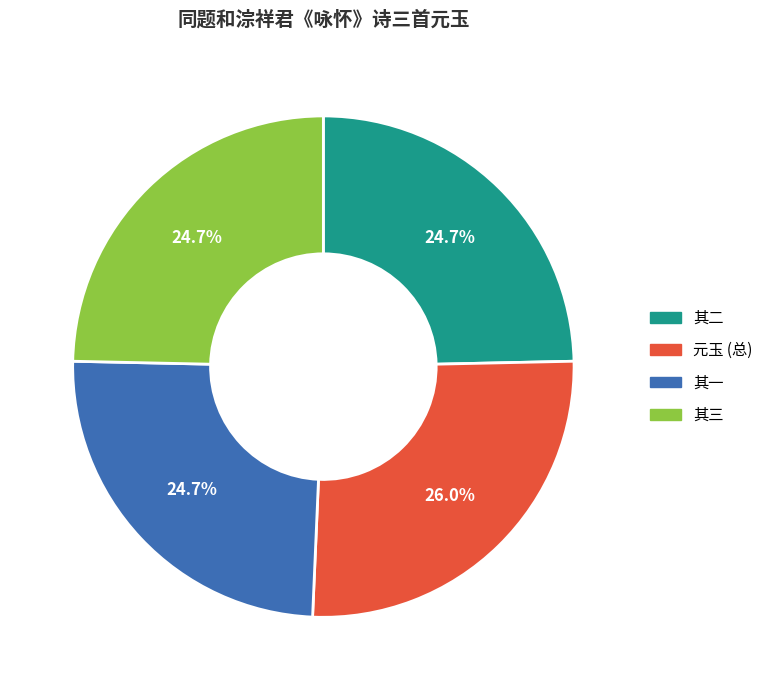

How many slices are in this pie chart?

4